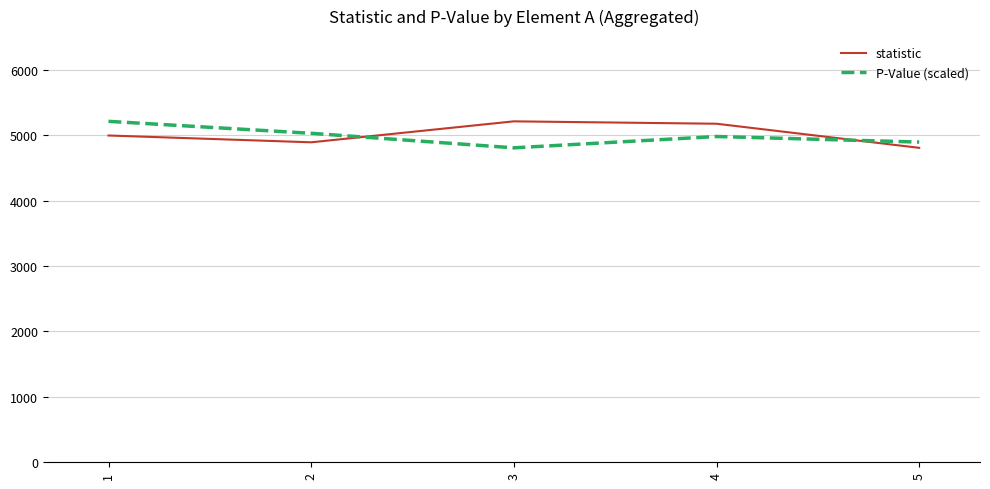

What is the difference between the statistic values at 3 and 4?

36.6